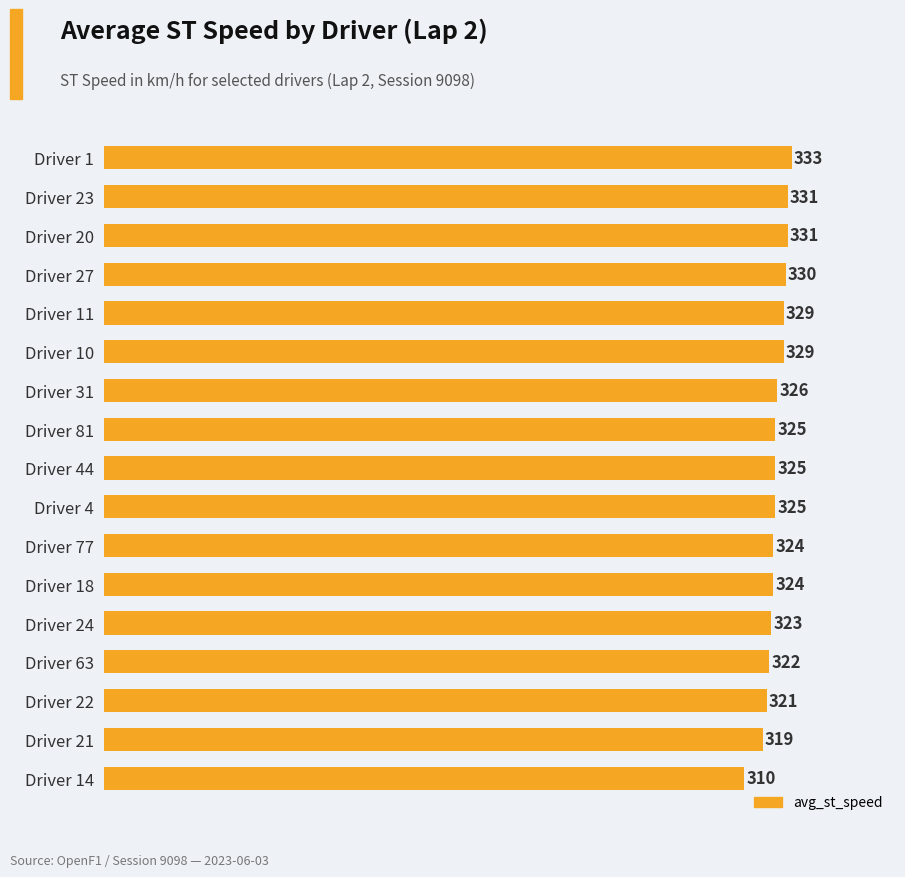

What is the ratio of the value at Driver 44 to the value at Driver 18?

1.0